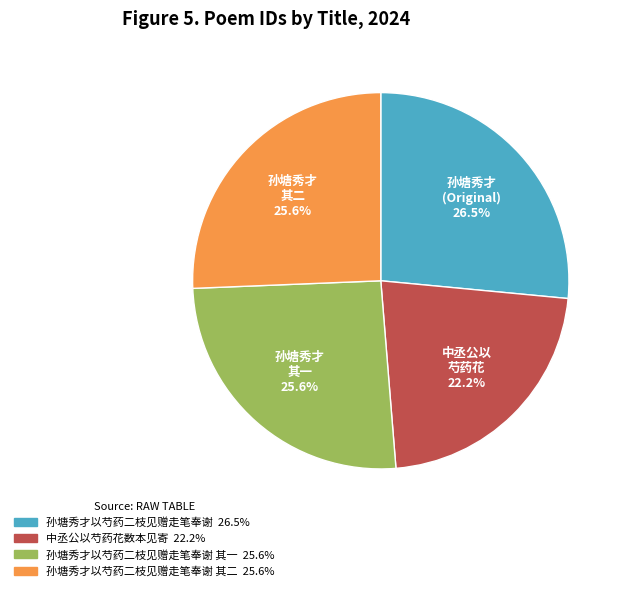

Does any single category account for the majority?

No